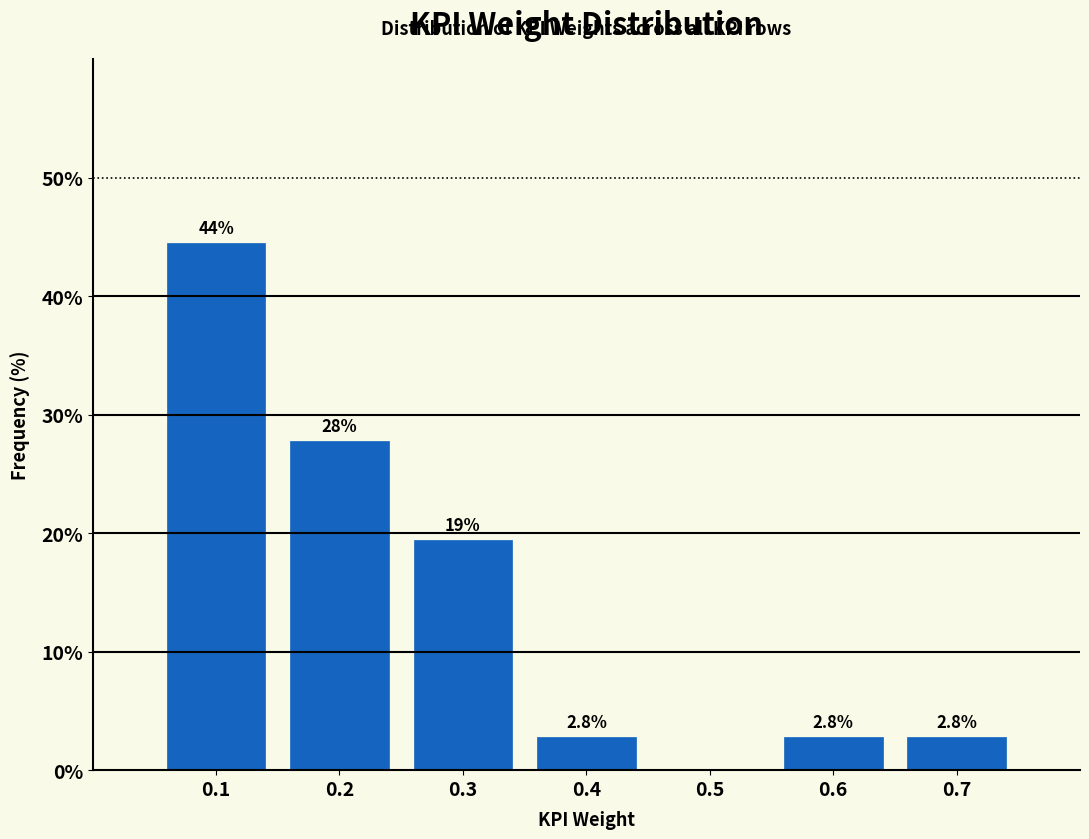

Which range on the x-axis has the tallest bar?

0.05 to 0.15